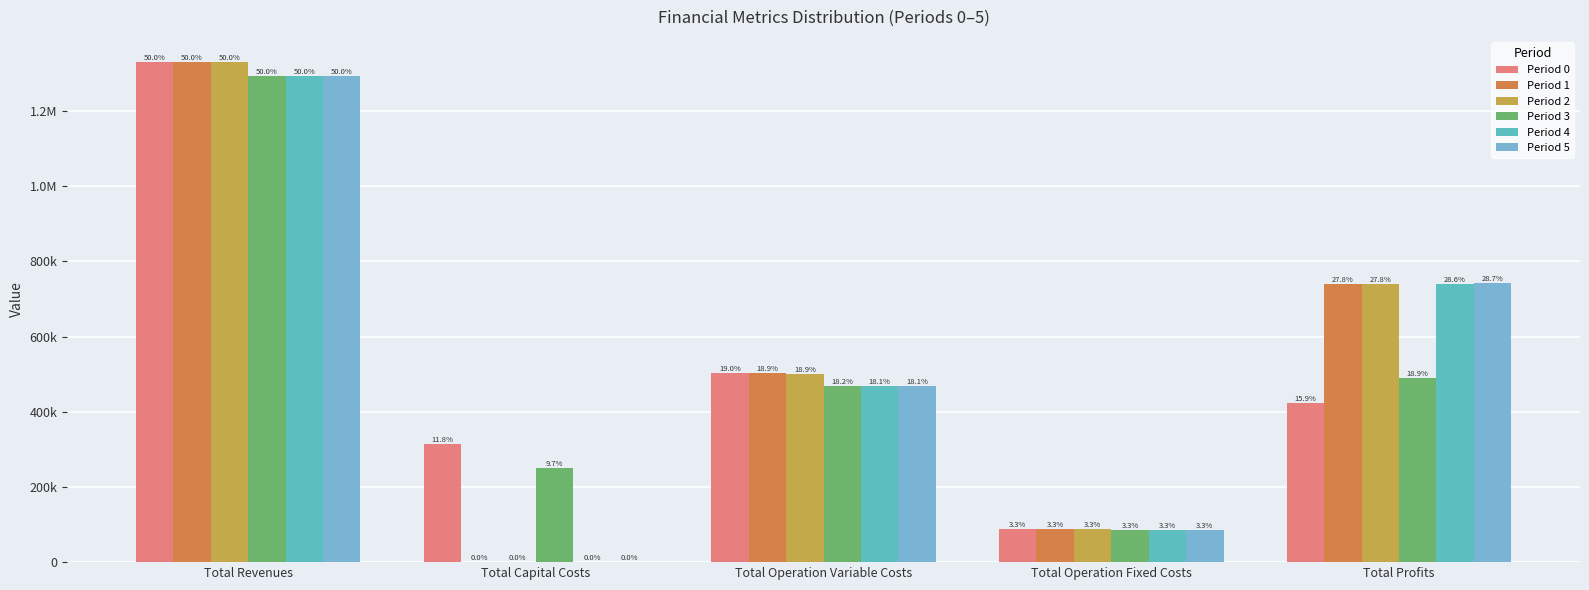

Does the chart contain stacked bars?

No